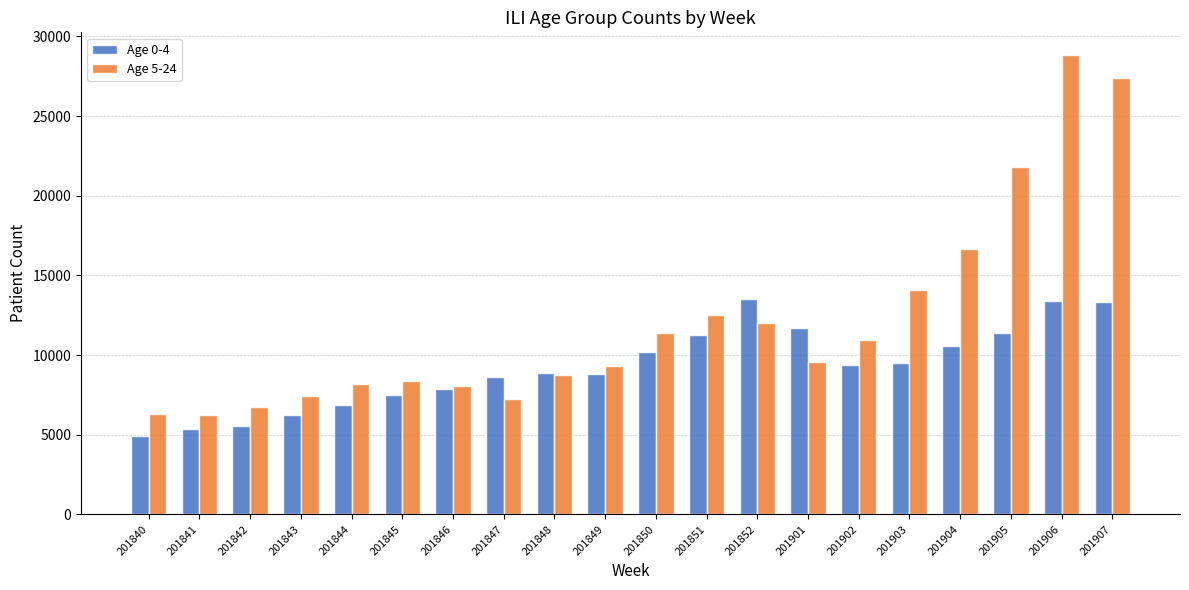

Rank the series by their average value, from highest to lowest.

Age 5-24, Age 0-4